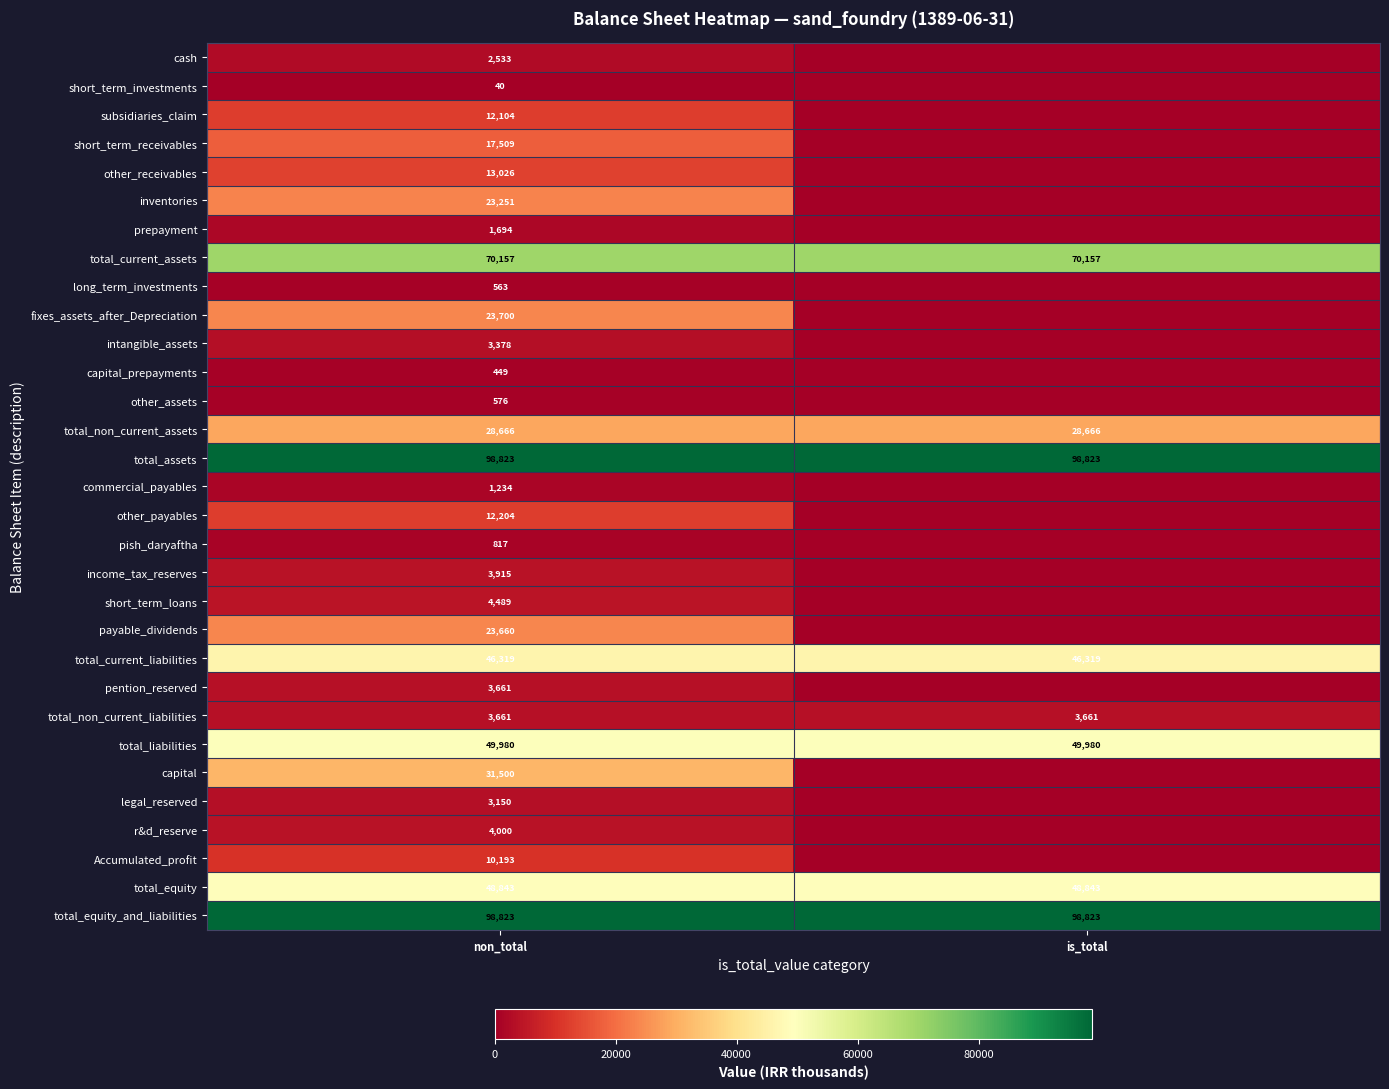

Count the number of categories in the chart.

2